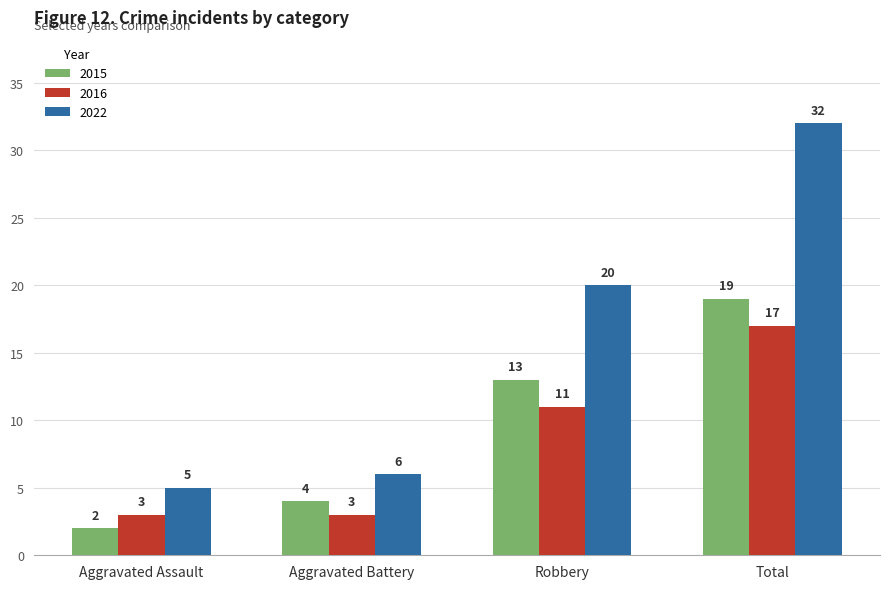

What is the sum of all 2016 values?

34